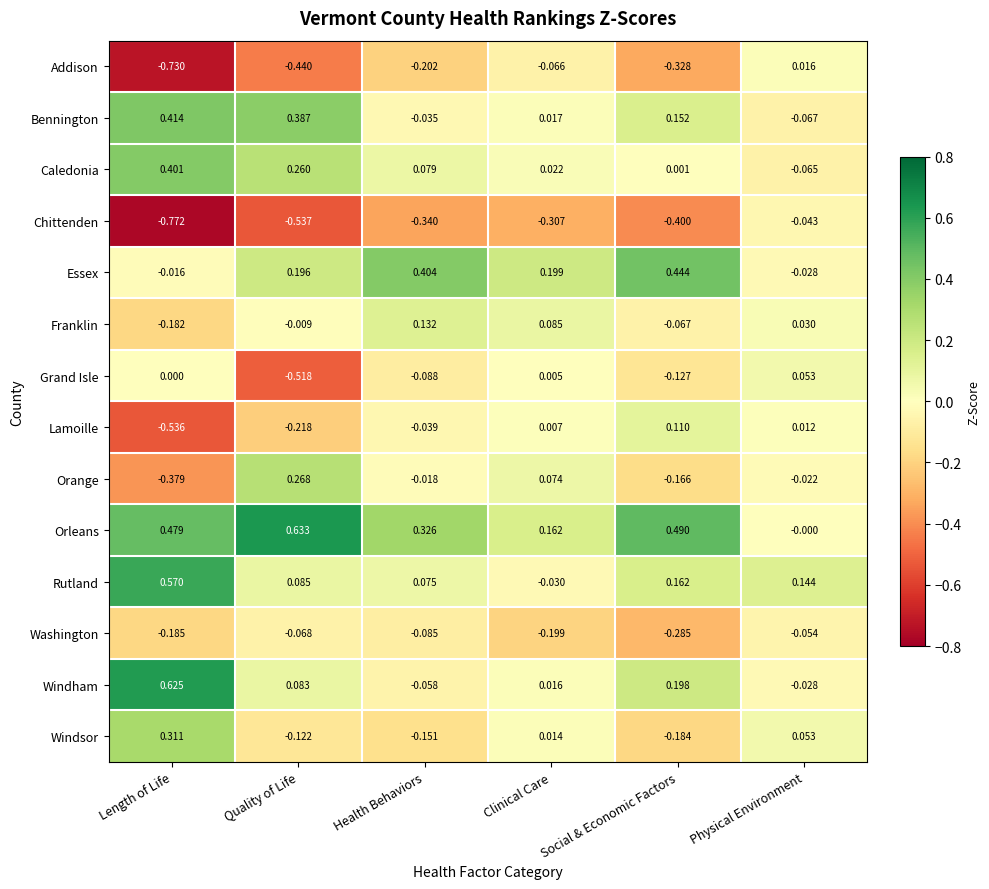

Which series has the largest total across all categories?

Orleans